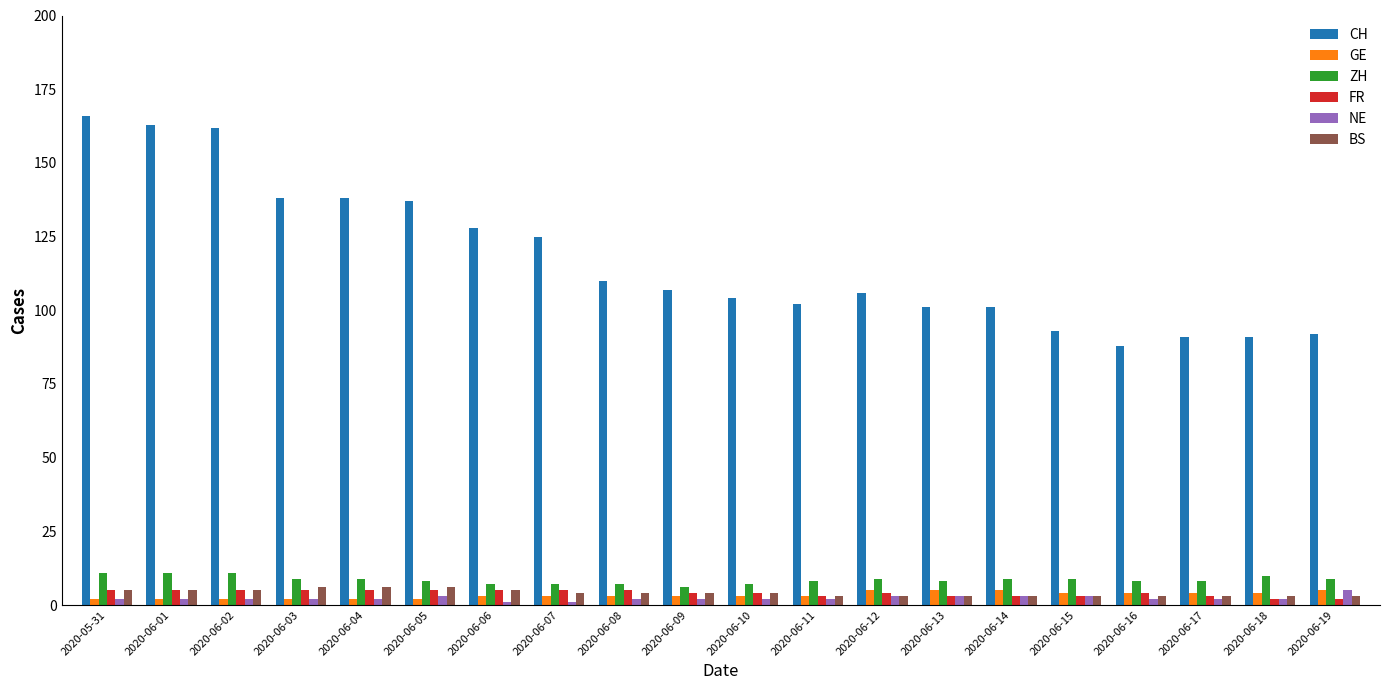

What is the smallest value displayed?

1